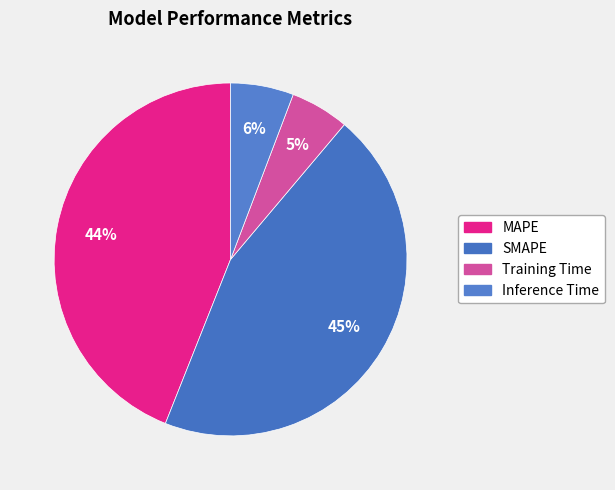

How many segments does this pie chart have?

4